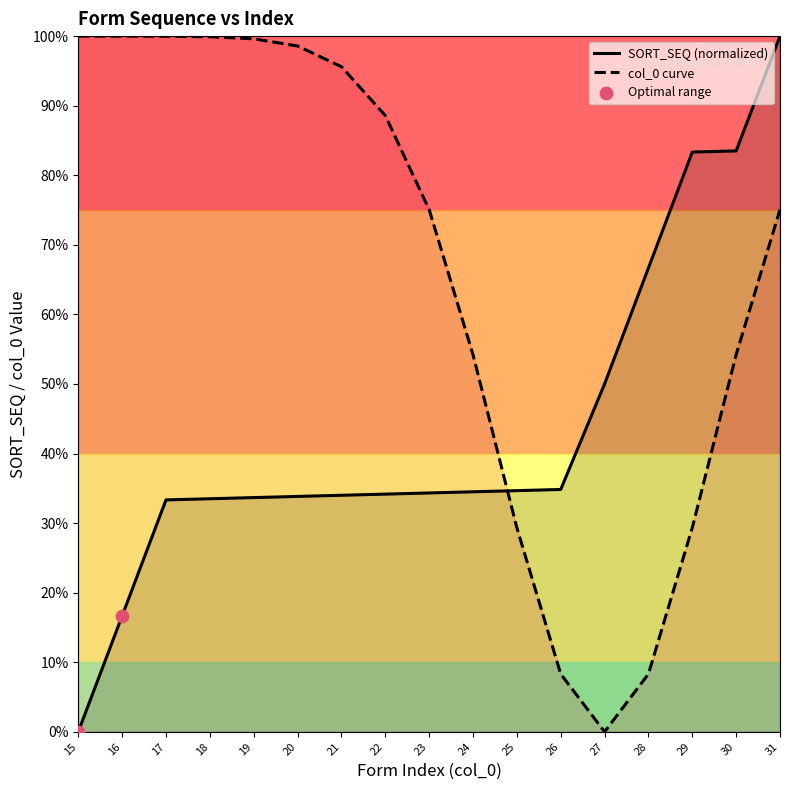

What is the difference between the highest and lowest values at 15?

100.0